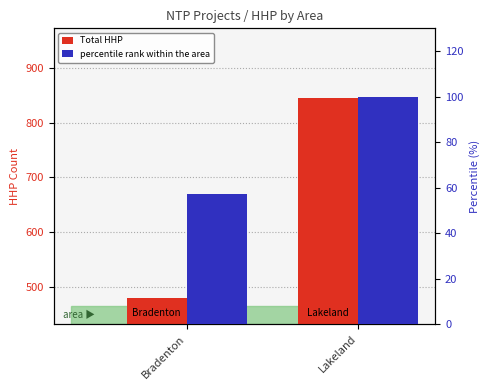

The value of Total HHP at Bradenton is 251. True or false?

False